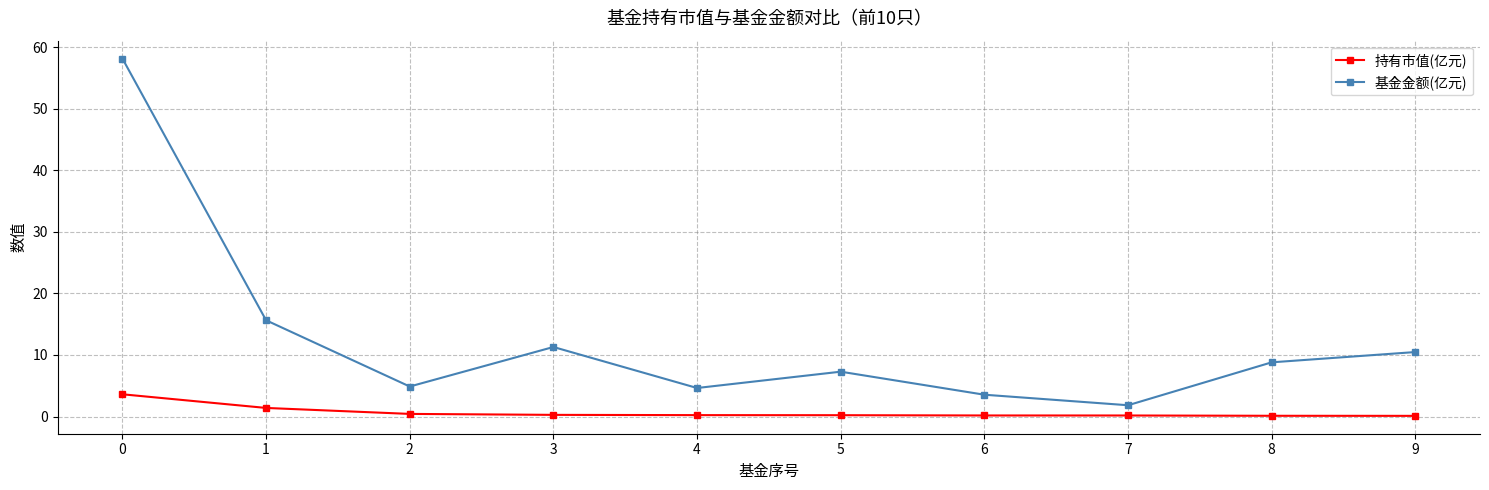

True or false: 基金金额(亿元) has more than 0 points higher than both neighbors.

True